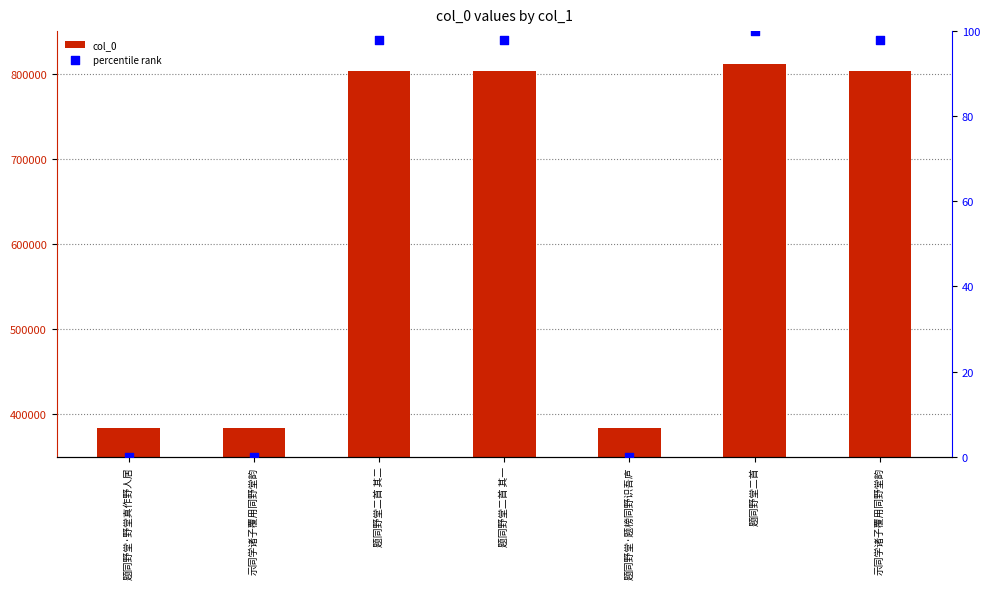

Which series has the widest spread of Y values?

col_0